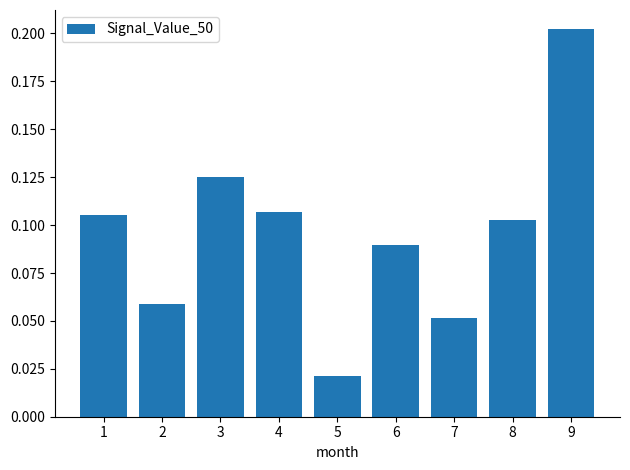

How many bars are there in total?

9